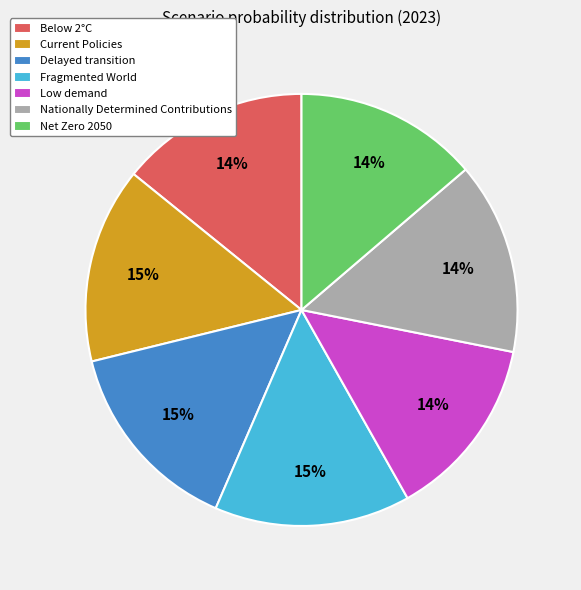

To the nearest percent, what portion does Low demand represent?

14%